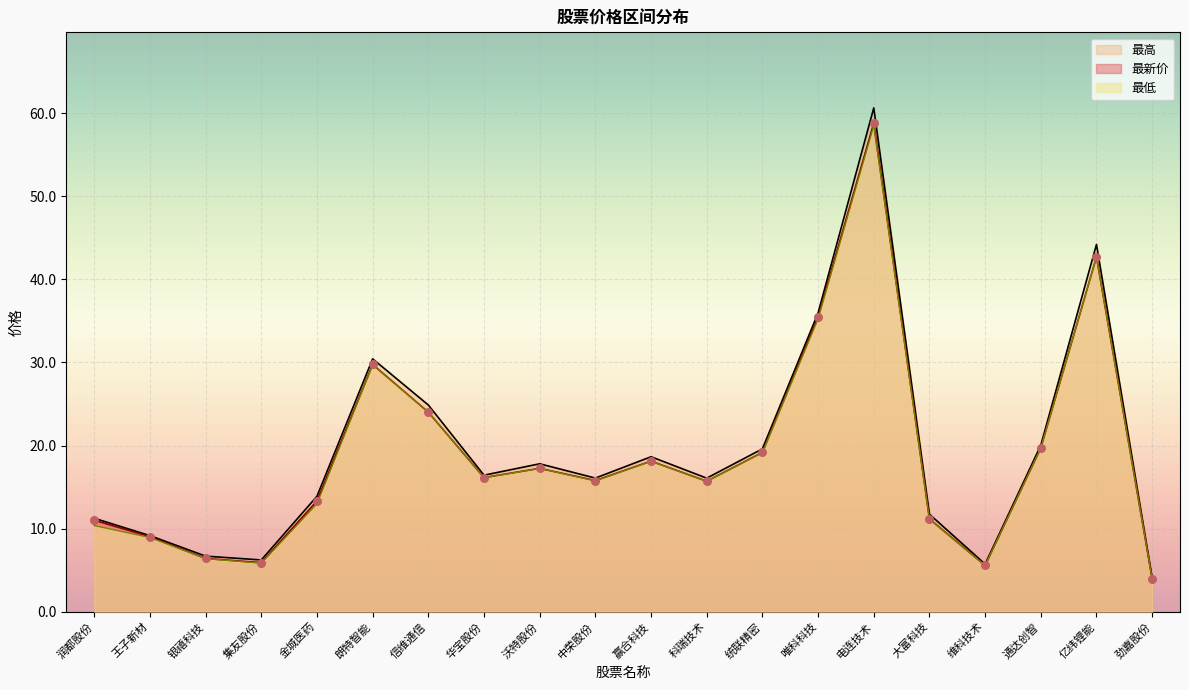

At which category is the sum across all series the highest?

电连技术